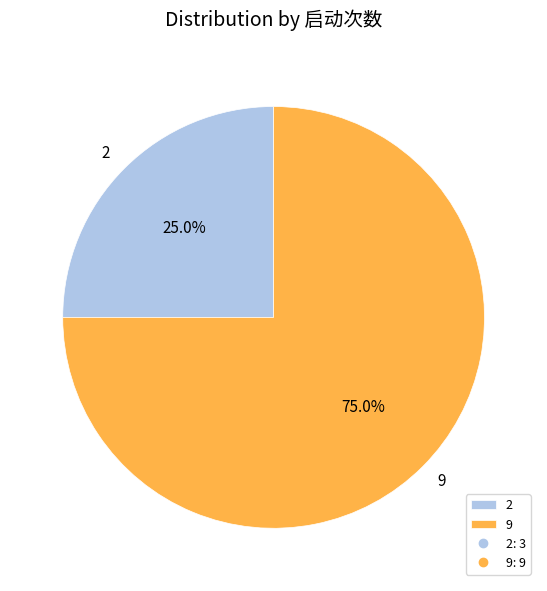

What percentage is the 9 slice, to the nearest percent?

75%